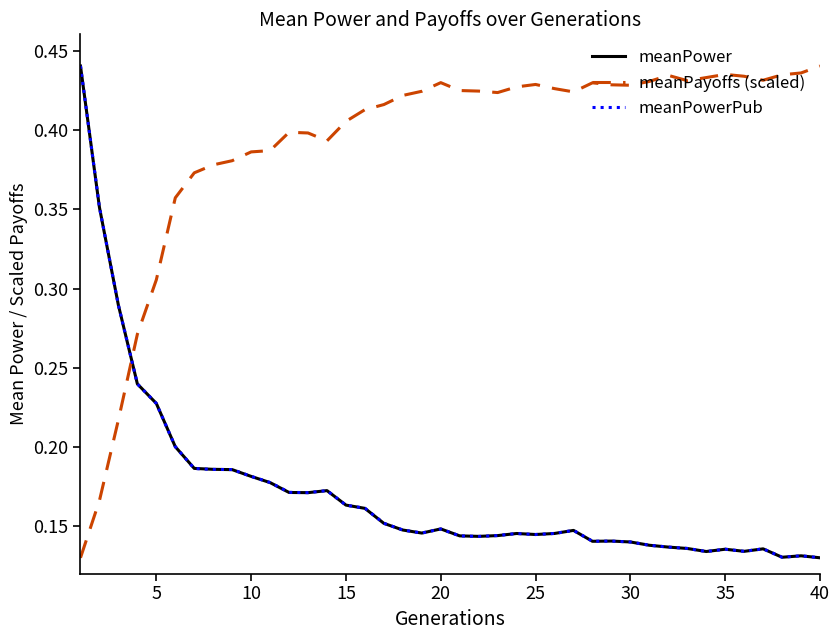

After their last crossing, which series has the higher values: meanPayoffs (scaled) or meanPower?

meanPayoffs (scaled)